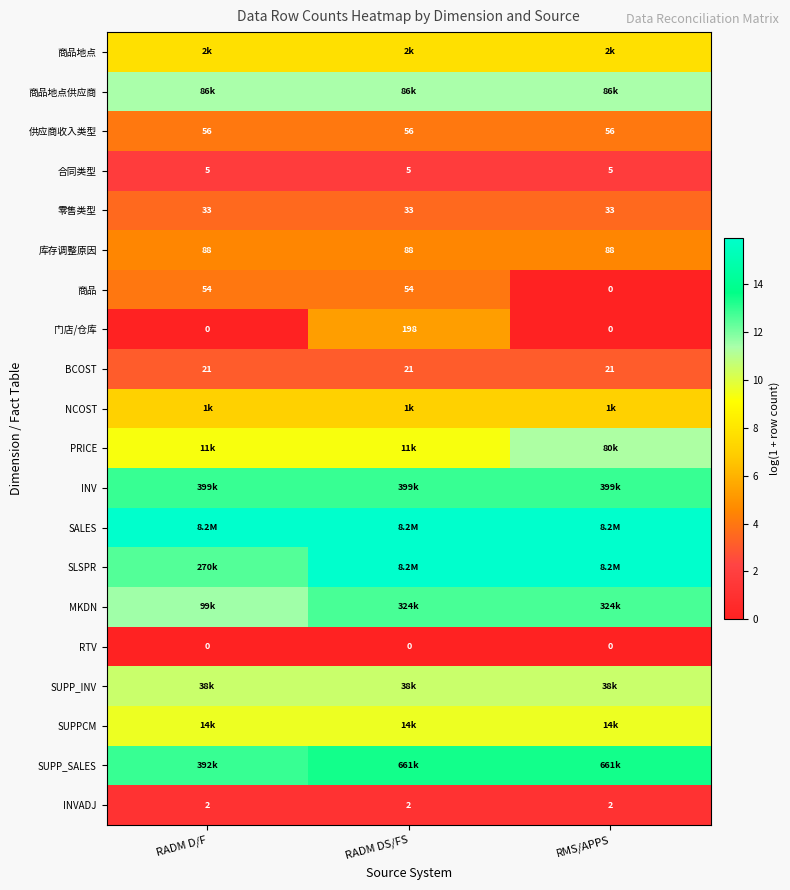

Which series has the widest spread of values?

门店/仓库